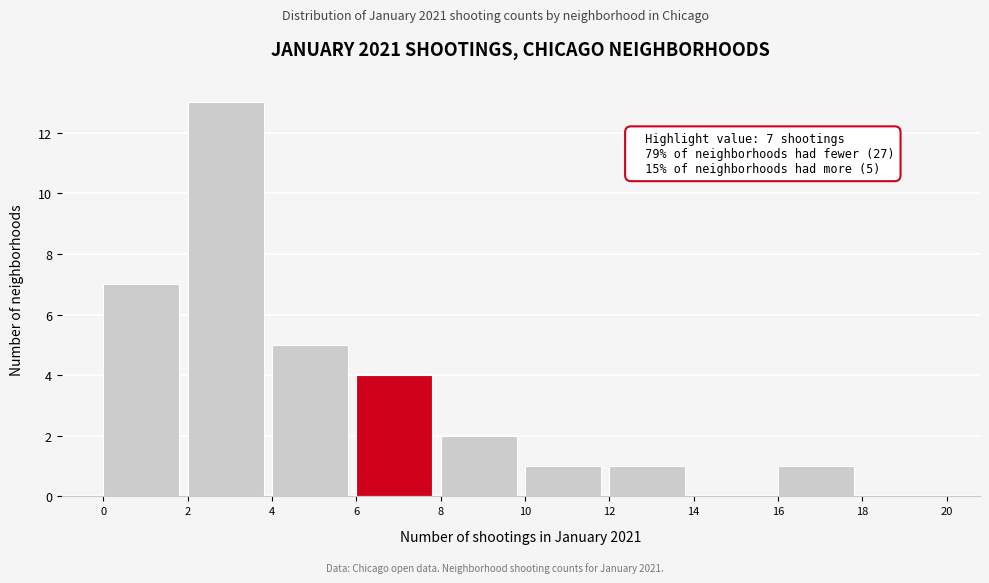

Over which range of the x-axis is the bar tallest?

2 to 4